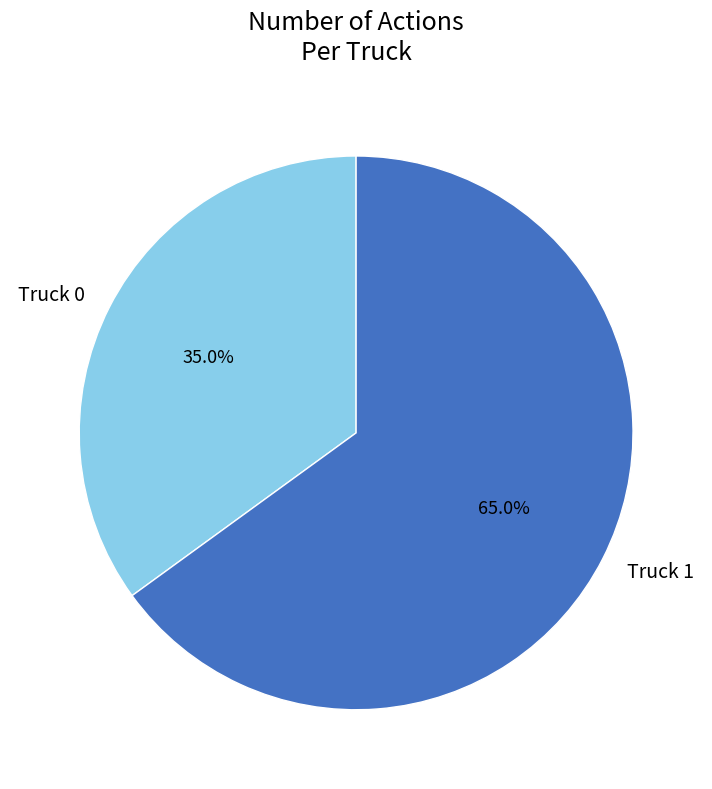

Is the sum of Truck 1 and Truck 0 greater than half?

Yes